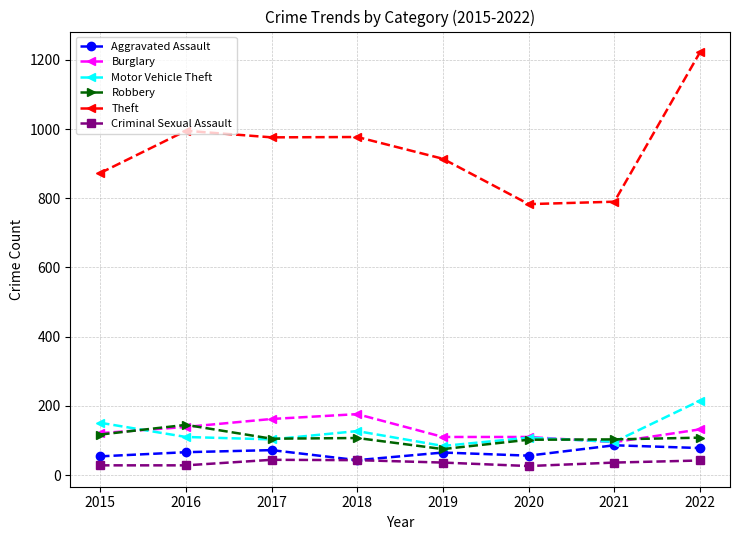

What is the difference between the highest and lowest values at 2019?

878